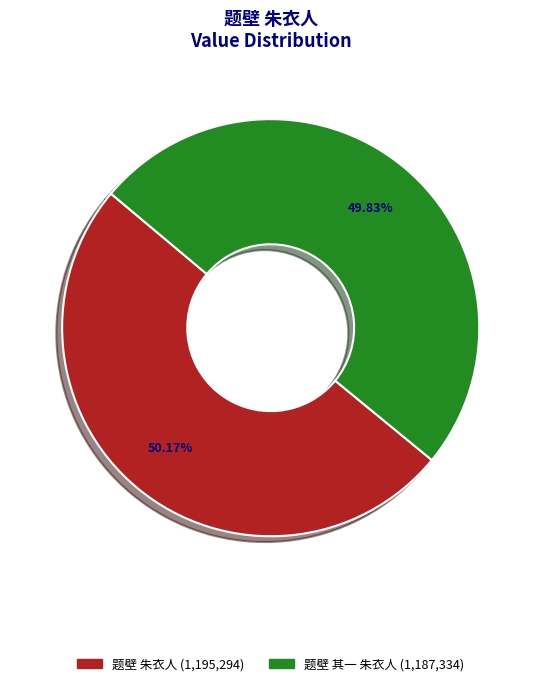

Is there any slice that represents more than half of the pie?

Yes